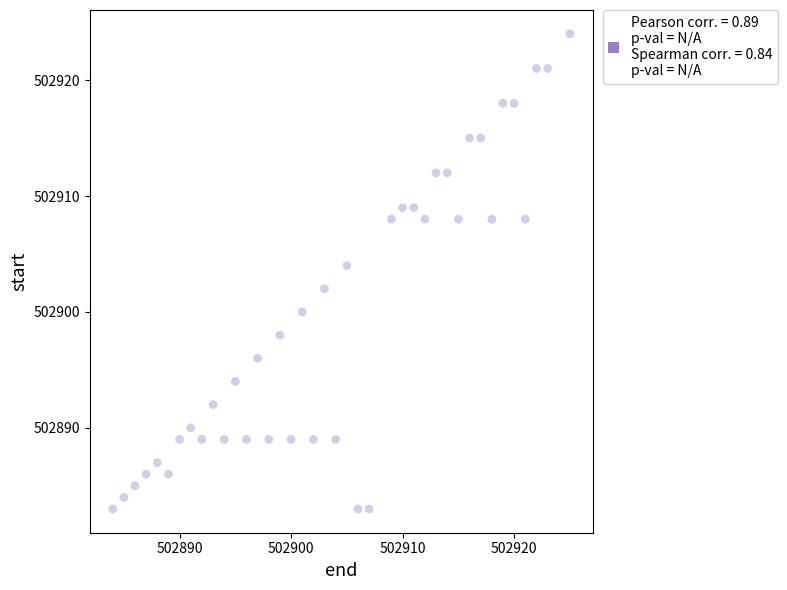

What is the range of Y values (max minus min)?

41